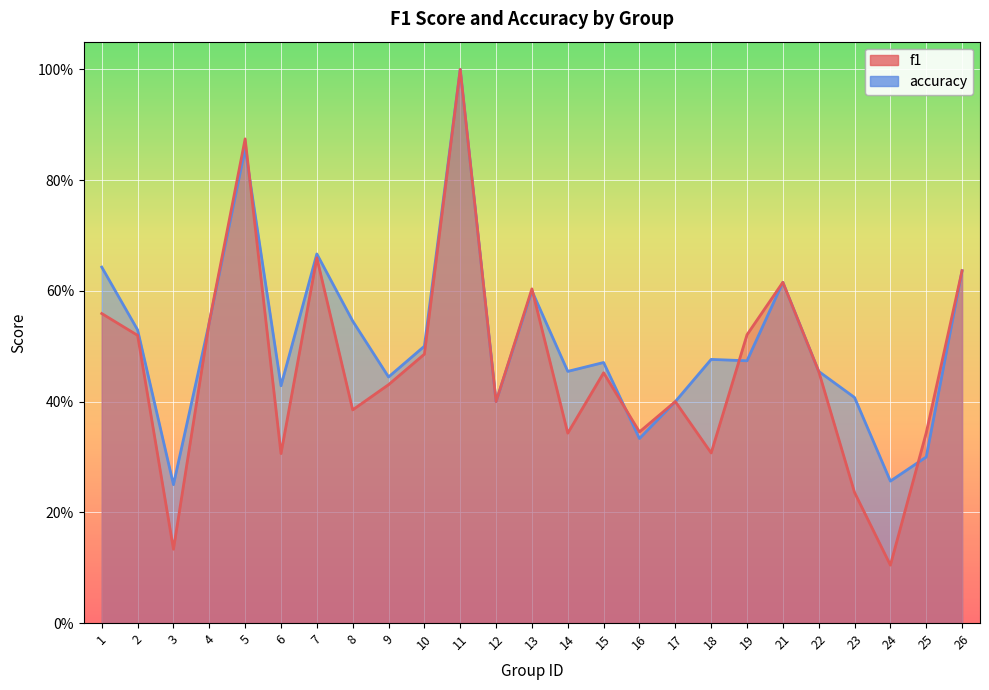

Is it true that f1 equals 0.1 at 16?

False